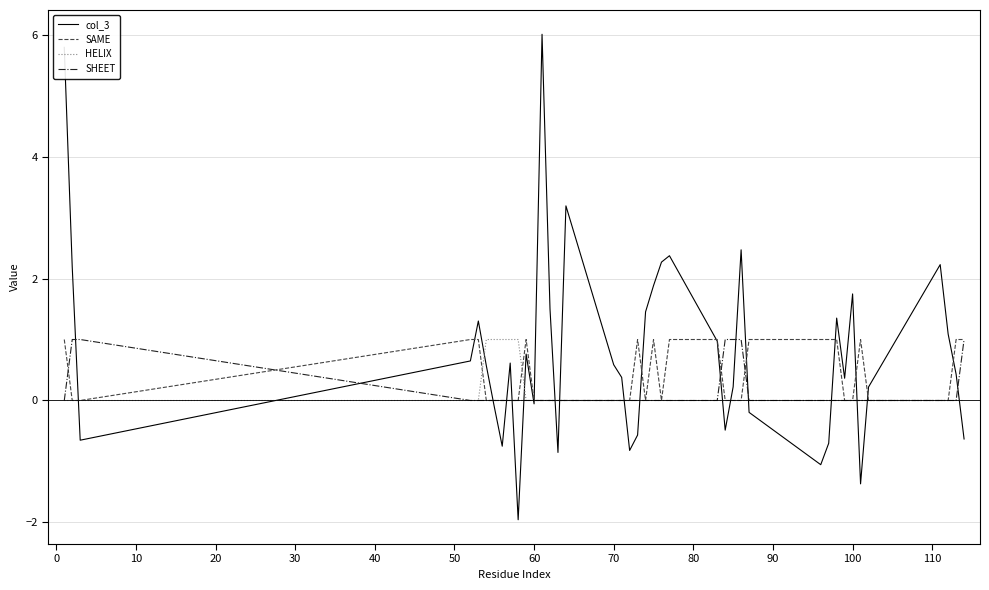

What is the lowest value of the col_3 series?

-2.0